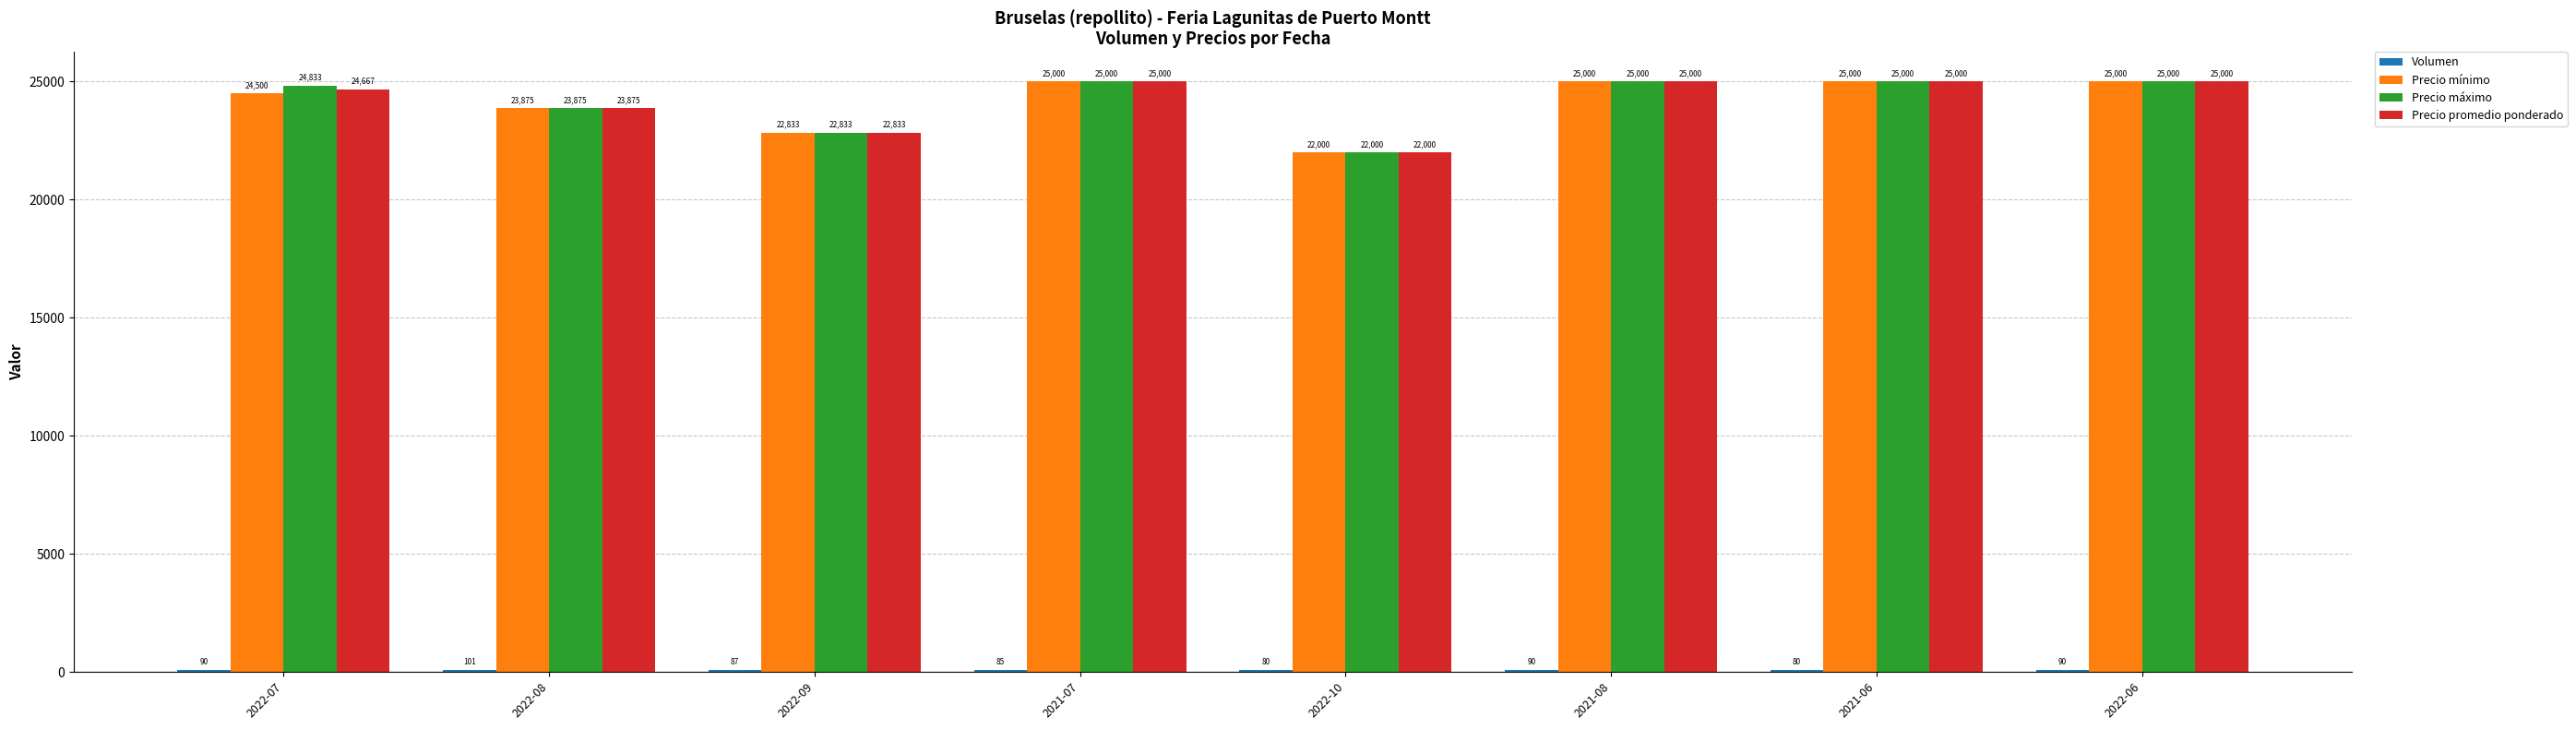

What value does the Precio mínimo series have at 2021-08?

25000